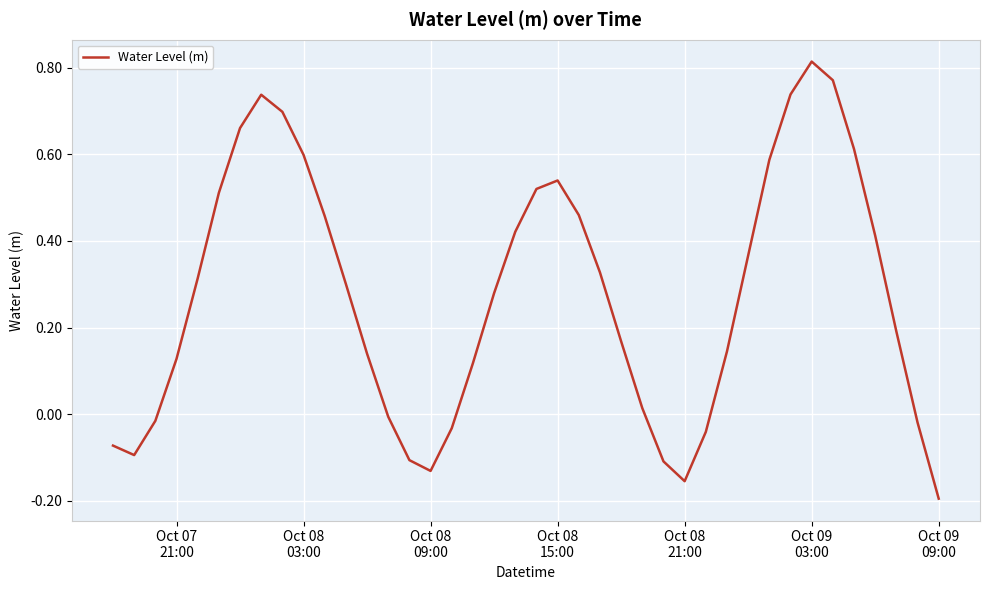

At which category does the chart reach its minimum across all series?

Oct 09
09:00